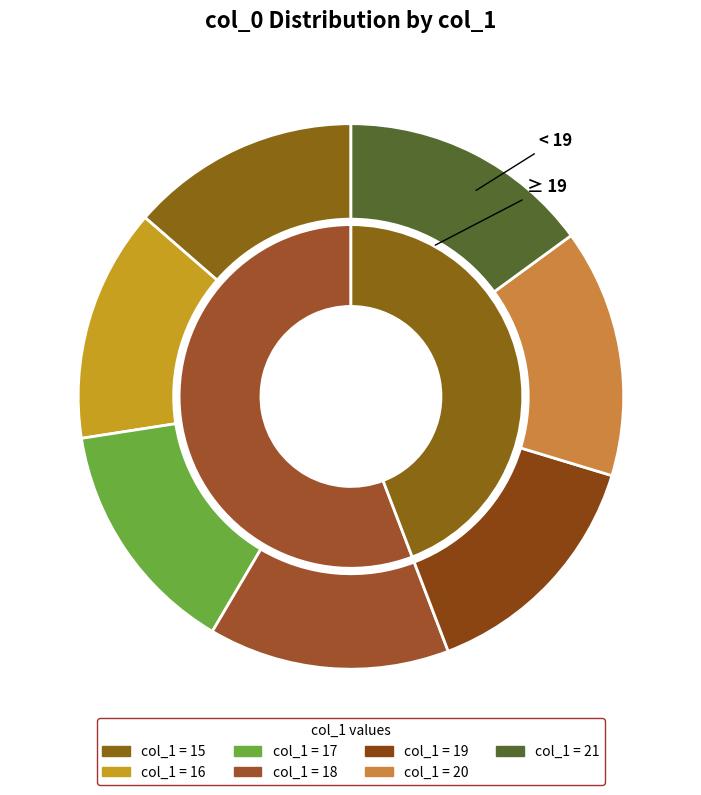

How many slices are in this pie chart?

7